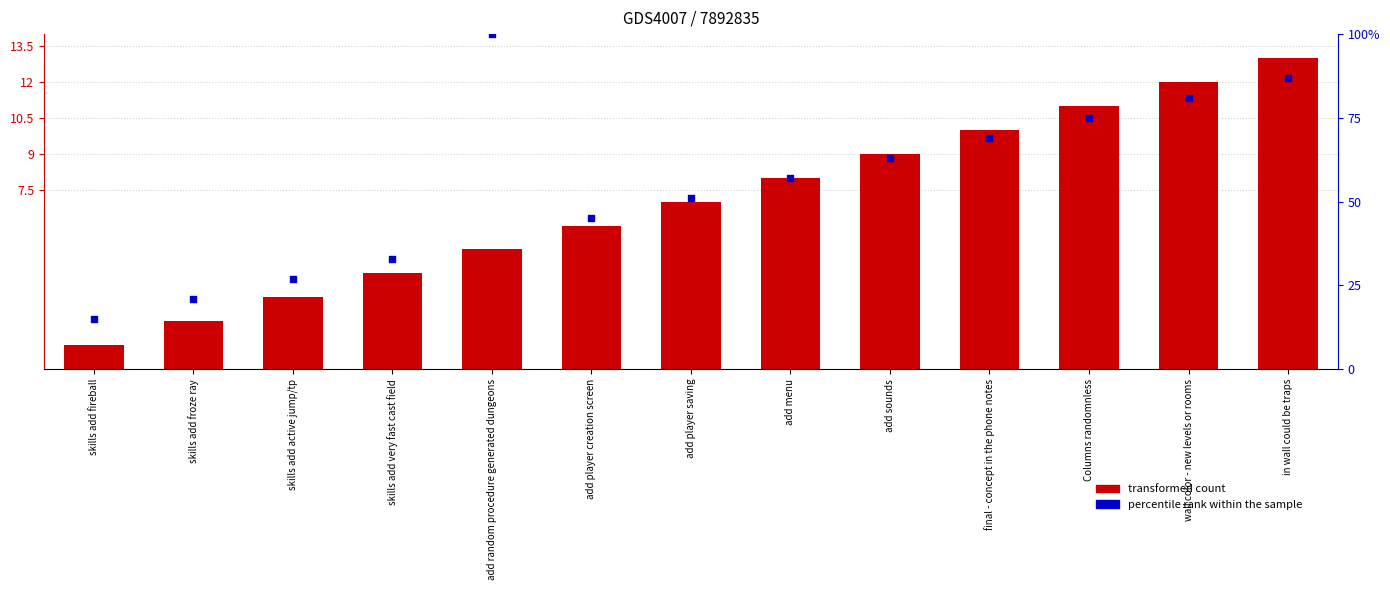

Is the value of percentile rank within the sample at Columns randomnless greater than the value of transformed count at final - concept in the phone notes?

Yes